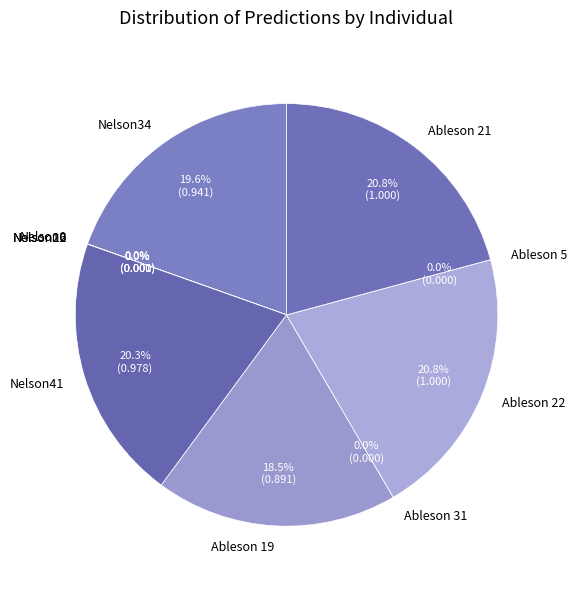

How many slices are in this pie chart?

10